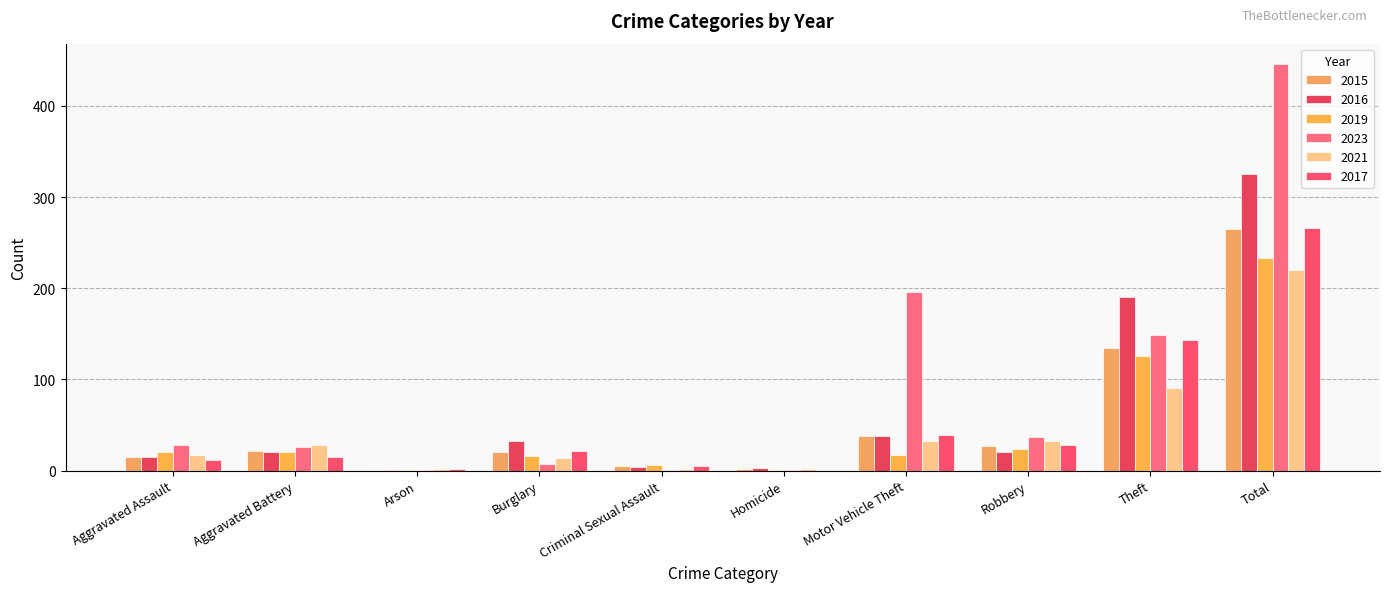

Which series has the largest total across all categories?

2023